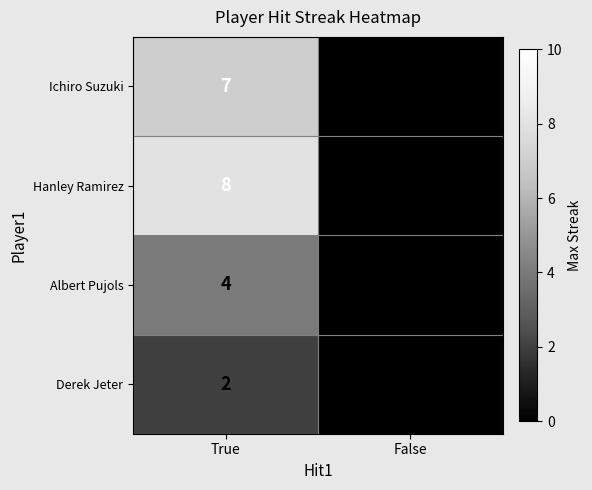

List the series in order of their peak value, highest first.

Hanley Ramirez, Ichiro Suzuki, Albert Pujols, Derek Jeter